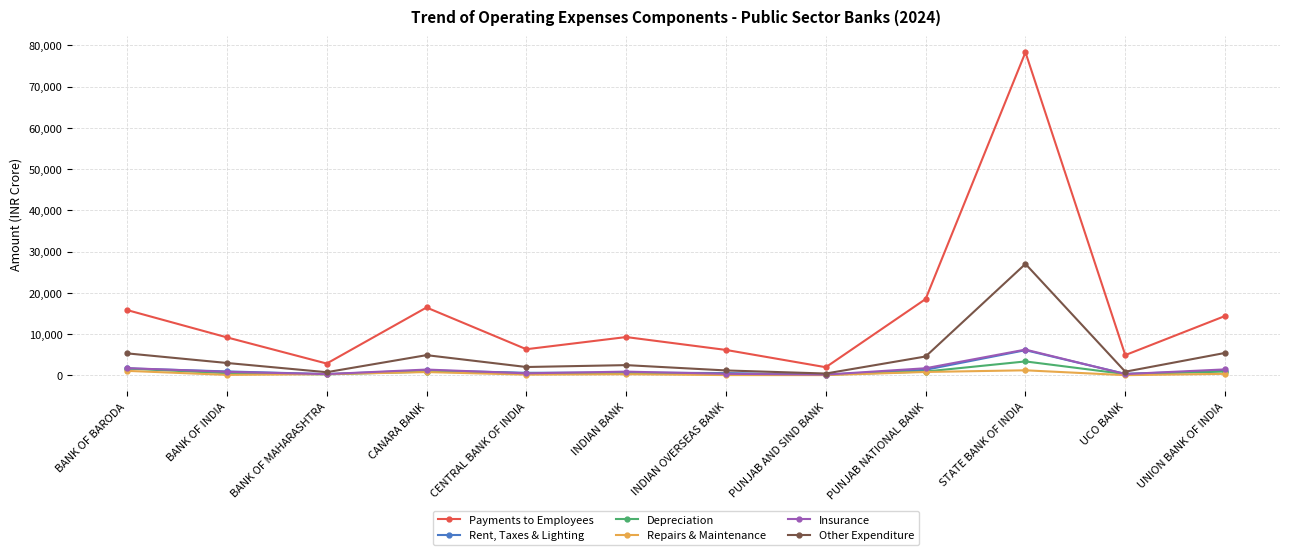

Is it true that Payments to Employees equals 15816.0 at BANK OF BARODA?

True